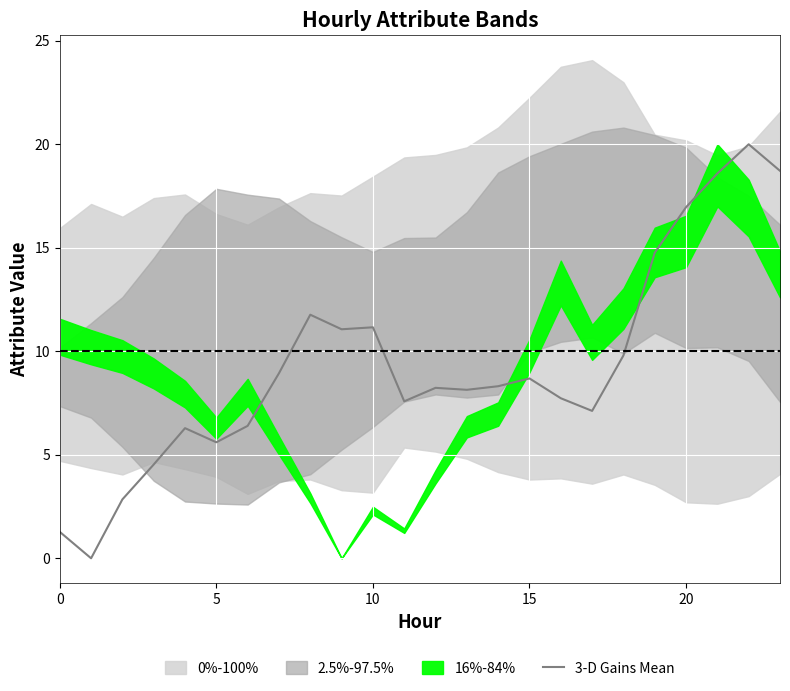

Which has a higher value, 13 or 21?

21